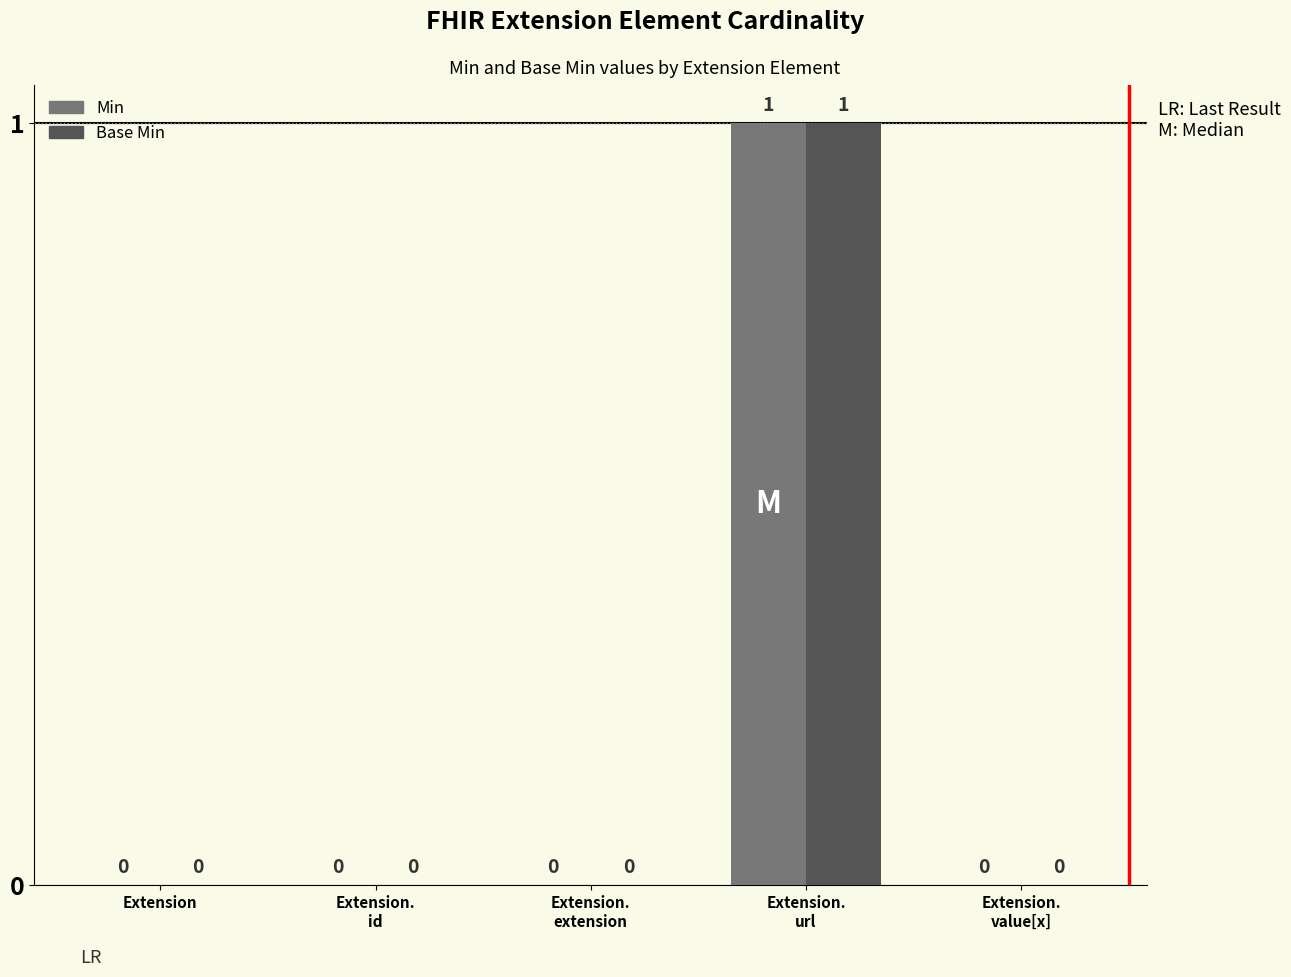

What is the sum of the Base Min values at Extension.
value[x] and Extension.
url?

1